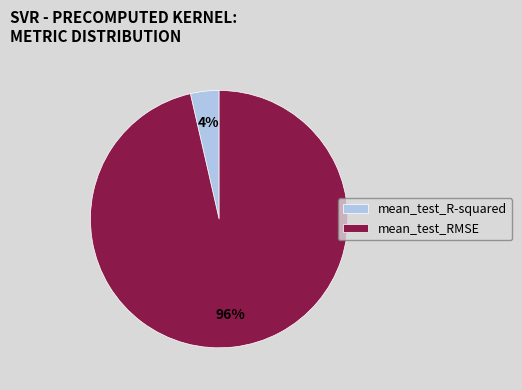

Rank the categories by value from lowest to highest.

mean_test_R-squared, mean_test_RMSE